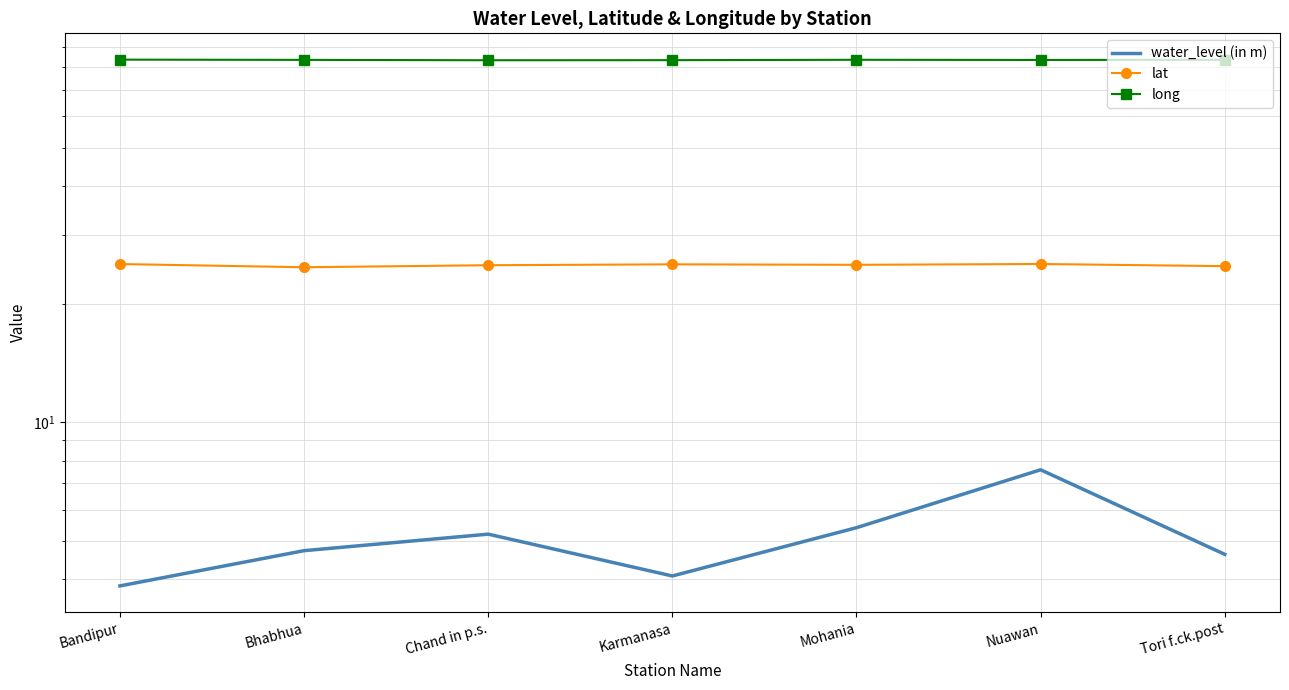

Is it true that long equals 83.7 at Bandipur?

True